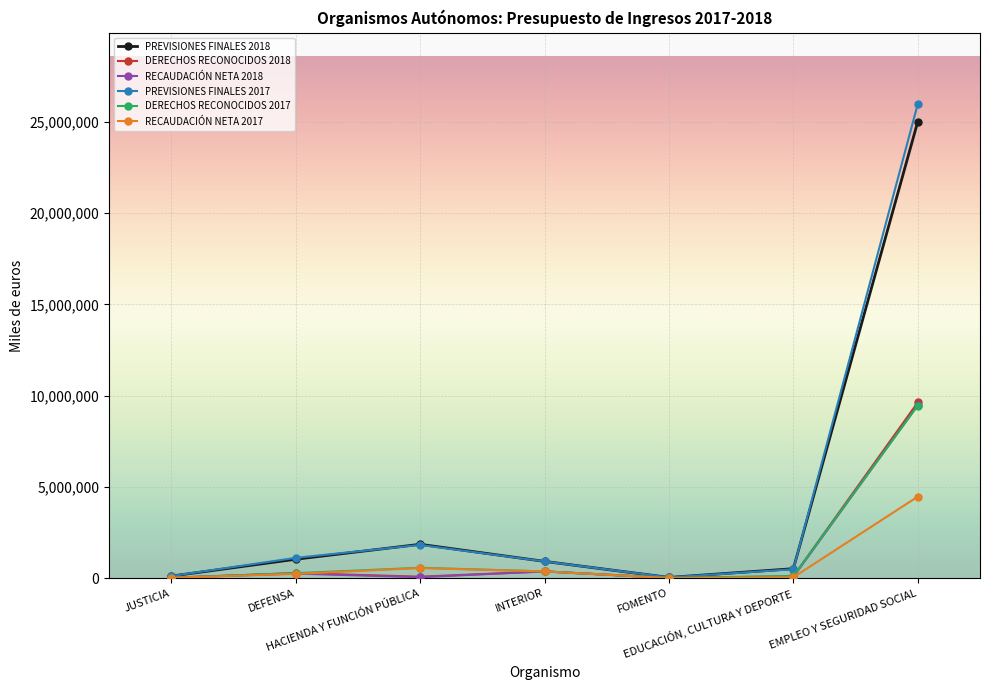

Is the value of DERECHOS RECONOCIDOS 2018 at FOMENTO greater than the value of PREVISIONES FINALES 2017 at HACIENDA Y FUNCIÓN PÚBLICA?

No